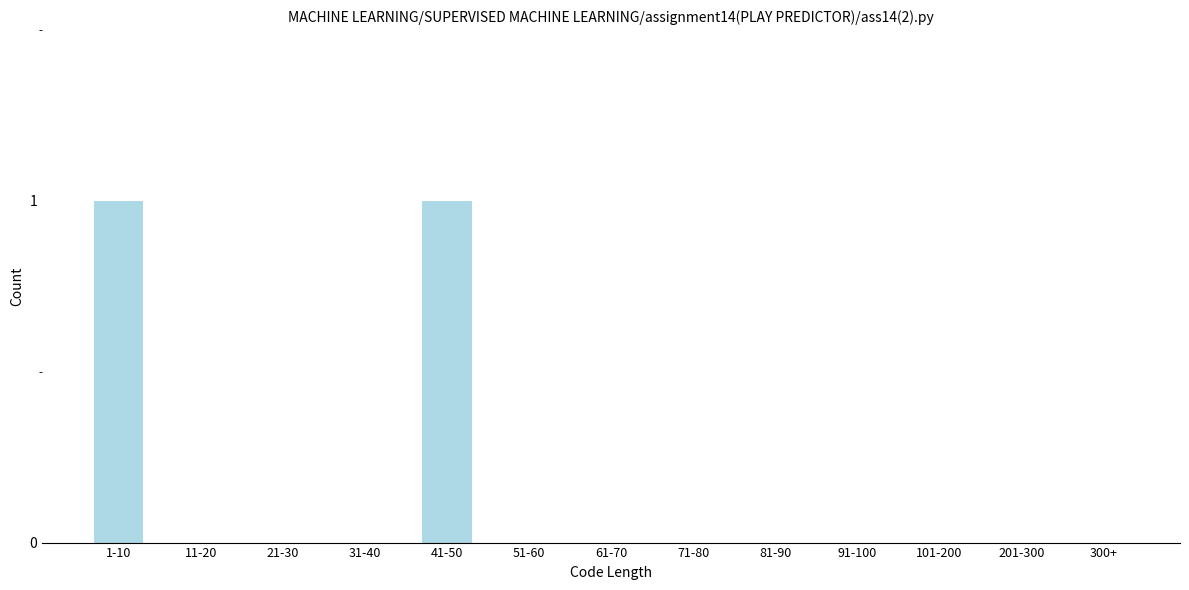

Reading left to right, list all the values displayed in this chart.

1-10=1	11-20=0	21-30=0	31-40=0	41-50=1	51-60=0	61-70=0	71-80=0	81-90=0	91-100=0	101-200=0	201-300=0	300+=0